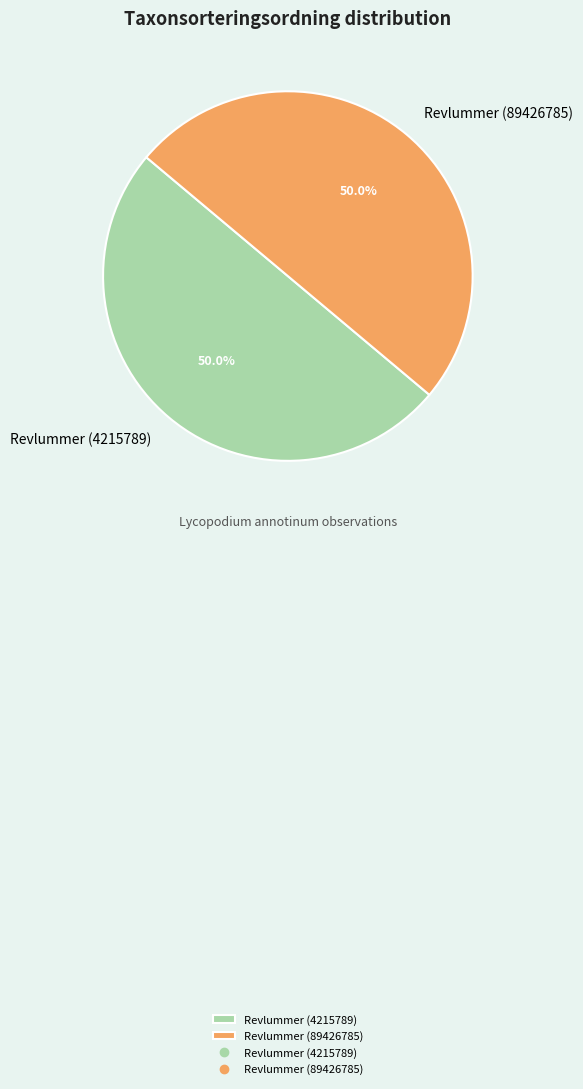

What percentage do Revlummer (89426785) and Revlummer (4215789) together represent?

100.0%